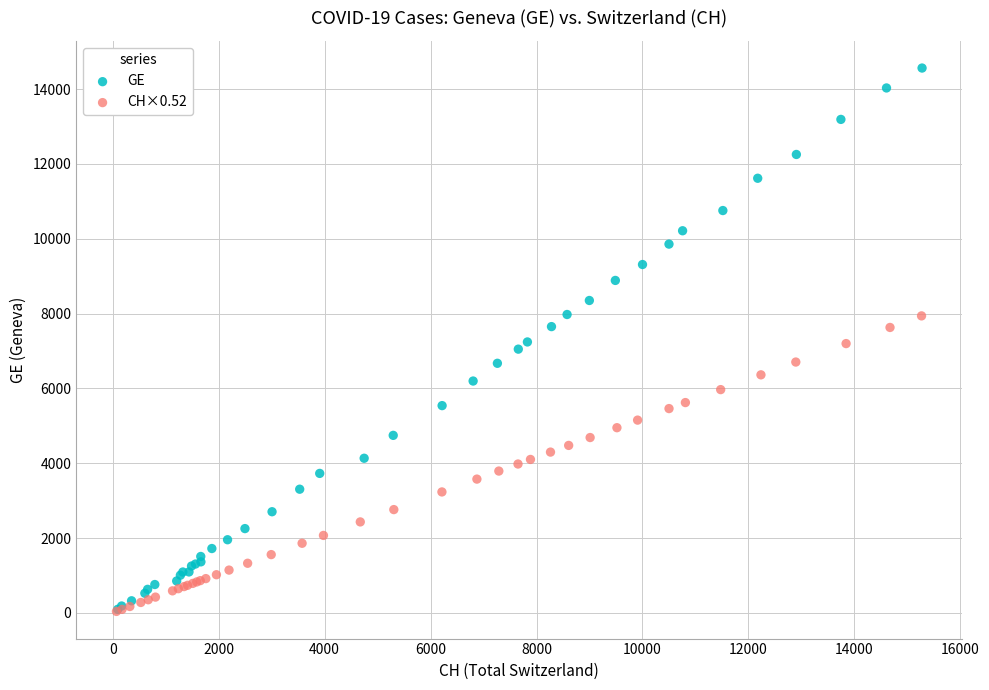

Which series has the largest Y range (max minus min)?

GE